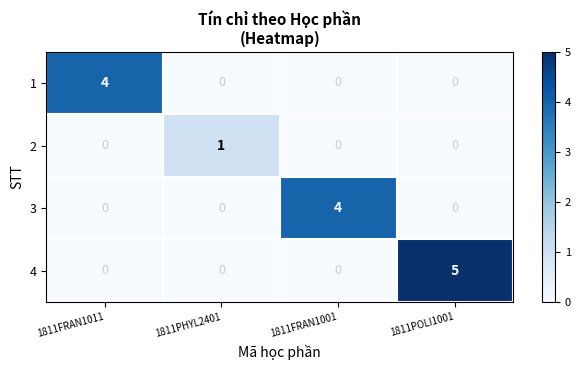

Reading right to left, list all the values displayed in this chart.

1: 0	0	0	4
2: 0	0	1	0
3: 0	4	0	0
4: 5	0	0	0